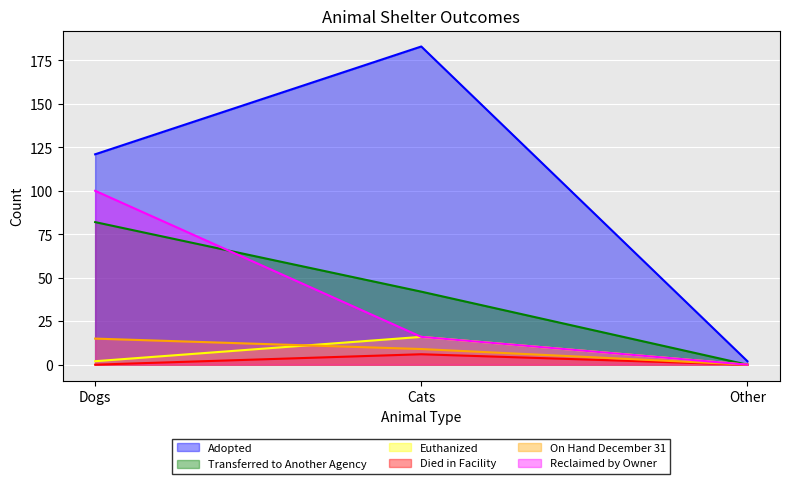

At Other, list the series in order from largest to smallest.

Adopted, Transferred to Another Agency, Euthanized, Died in Facility, On Hand December 31, Reclaimed by Owner